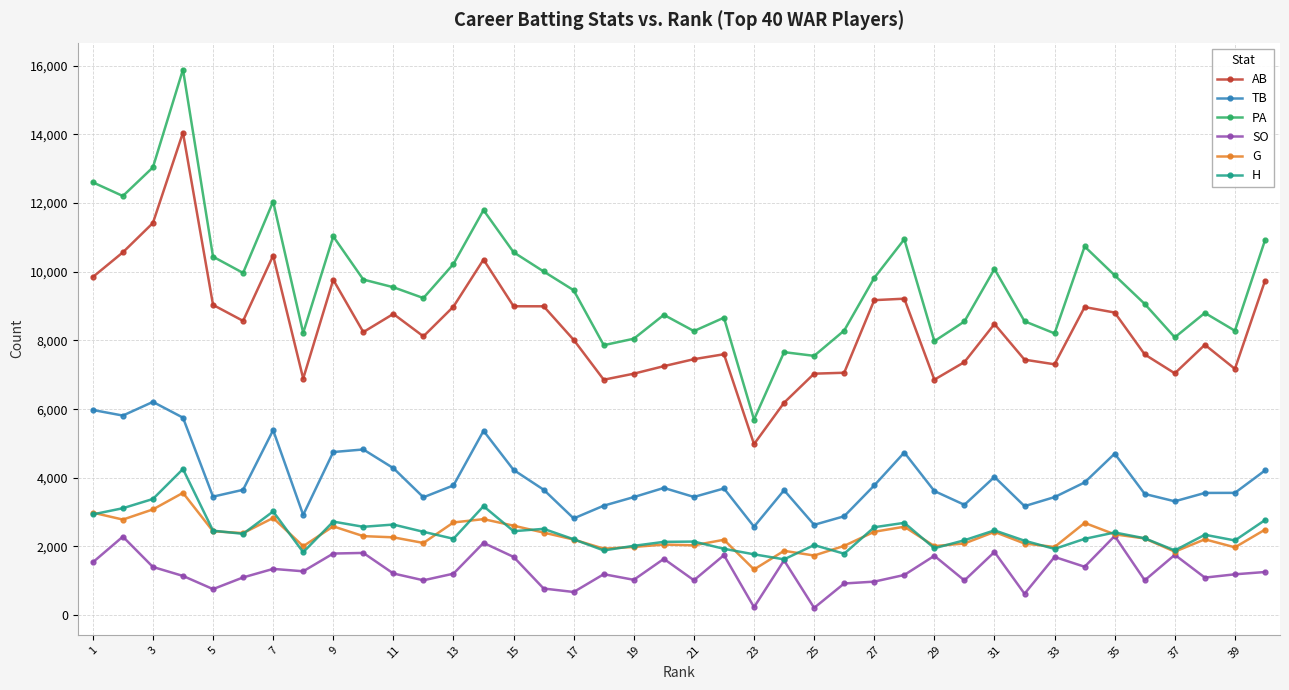

True or false: AB and TB cross at least once.

False